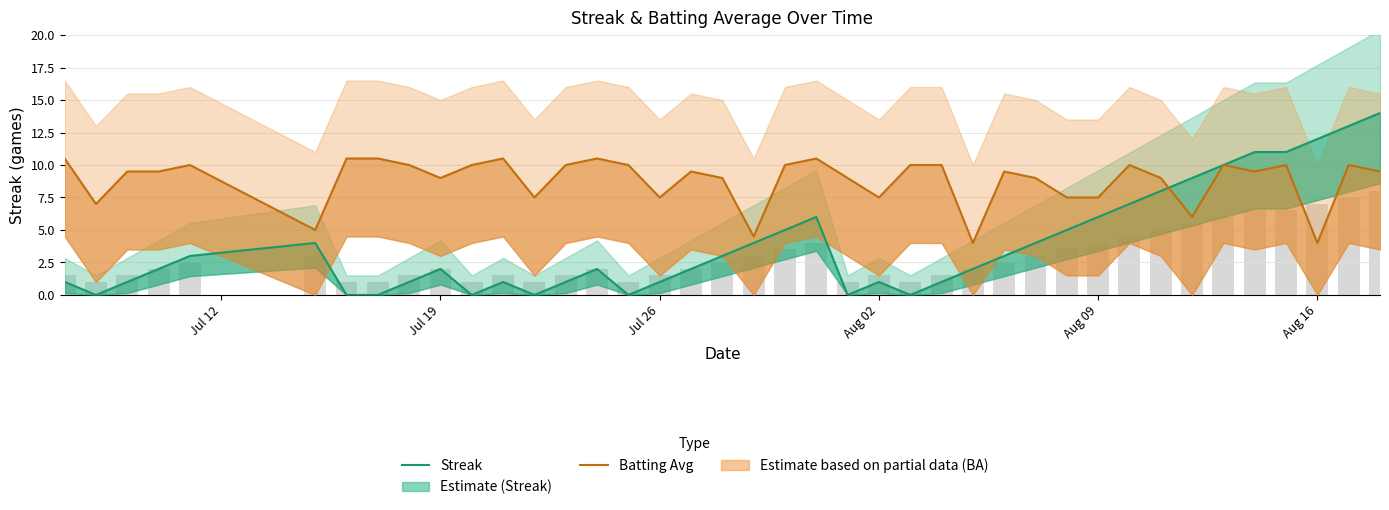

What is the difference between the second highest and minimum values in the Streak series?

13.0